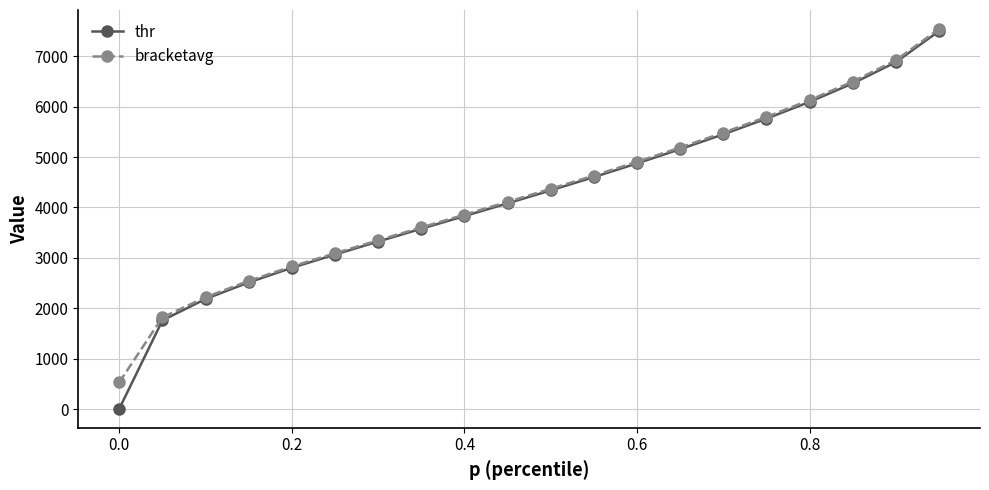

At how many categories does at least one series exceed 7062?

1